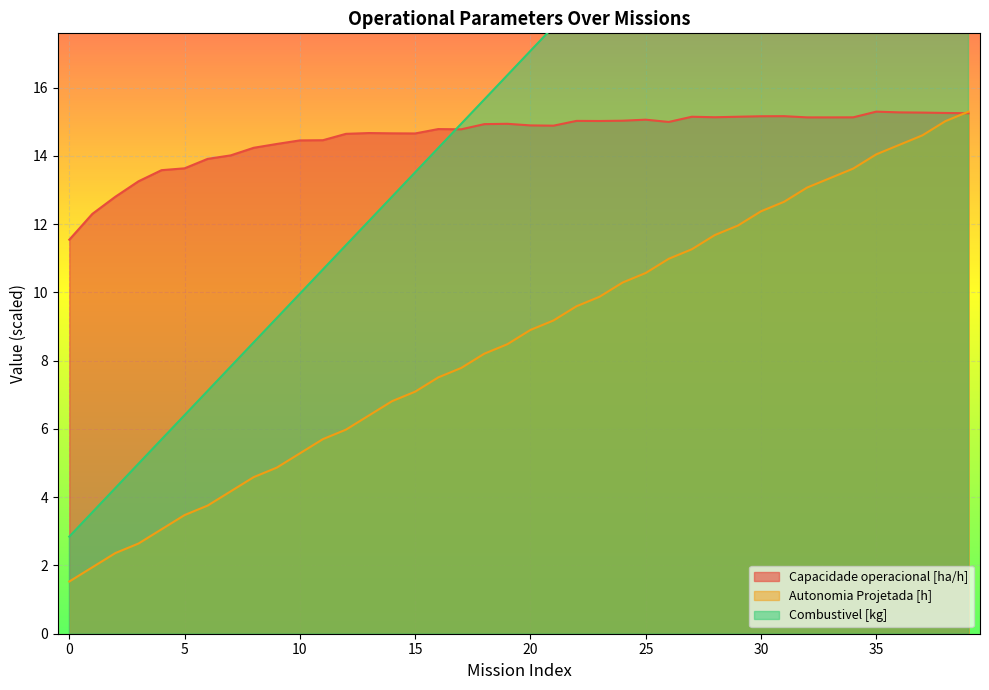

Reading right to left, list all the values displayed in this chart.

Capacidade operacional [ha/h]: 15.2	15.3	15.3	15.3	15.3	15.1	15.1	15.1	15.2	15.2	15.1	15.1	15.1	15.0	15.1	15.0	15.0	15.0	14.9	14.9	14.9	14.9	14.8	14.8	14.7	14.7	14.7	14.6	14.5	14.5	14.3	14.2	14.0	13.9	13.6	13.6	13.3	12.8	12.3	11.5
Autonomia Projetada [h]: 15.3	15.0	14.6	14.3	14.0	13.6	13.3	13.1	12.7	12.4	12.0	11.7	11.3	11.0	10.6	10.3	9.9	9.6	9.2	8.9	8.5	8.2	7.8	7.5	7.1	6.8	6.4	6.0	5.7	5.3	4.9	4.6	4.2	3.8	3.5	3.1	2.6	2.4	1.9	1.5
Combustivel [kg]: 30.6	29.9	29.2	28.5	27.7	27.0	26.3	25.6	24.9	24.2	23.5	22.8	22.1	21.3	20.6	19.9	19.2	18.5	17.8	17.1	16.4	15.7	14.9	14.2	13.5	12.8	12.1	11.4	10.7	10.0	9.2	8.5	7.8	7.1	6.4	5.7	5.0	4.3	3.6	2.8